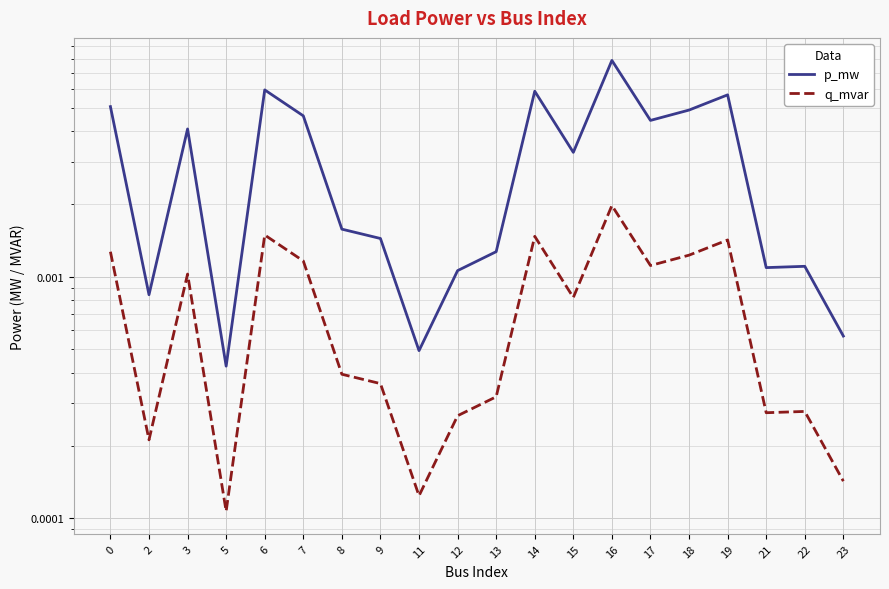

Which category has the lowest value in the p_mw series?

5